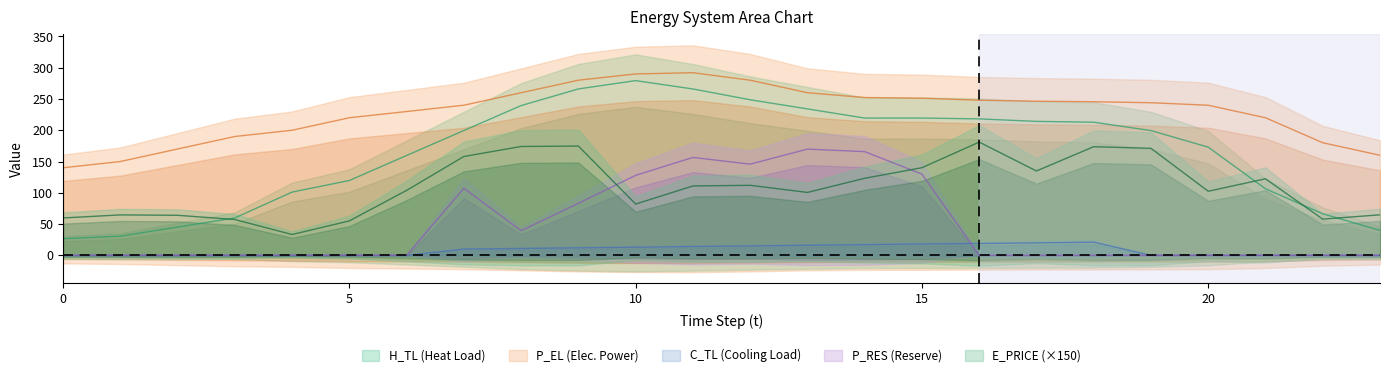

True or false: H_TL has more than 1 points higher than both neighbors.

True